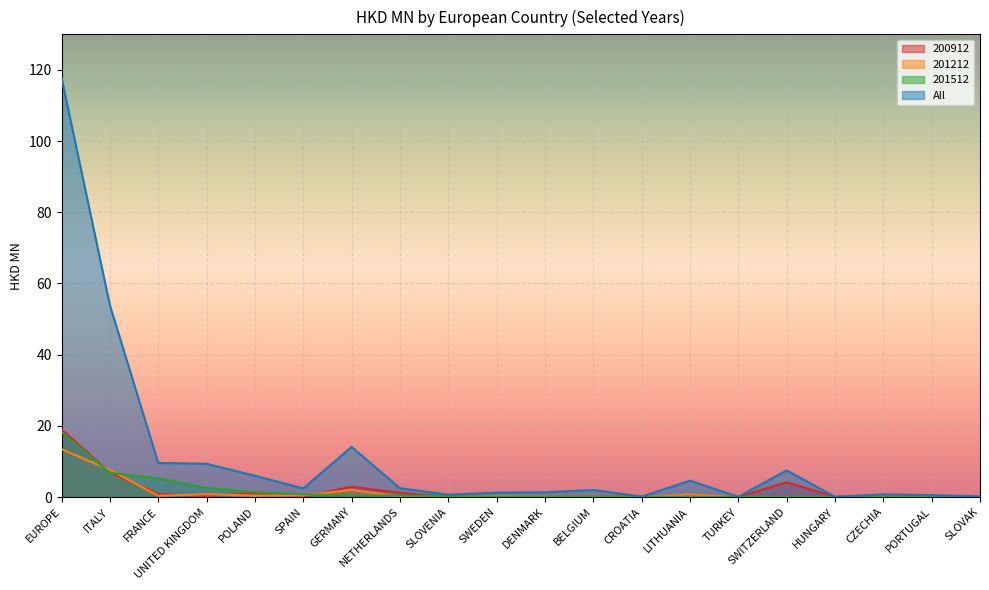

Rank the categories by 200912 value from lowest to highest.

SLOVENIA, SPAIN, TURKEY, CZECHIA, CROATIA, SLOVAK, HUNGARY, SWEDEN, DENMARK, BELGIUM, PORTUGAL, UNITED KINGDOM, LITHUANIA, FRANCE, POLAND, NETHERLANDS, GERMANY, SWITZERLAND, ITALY, EUROPE